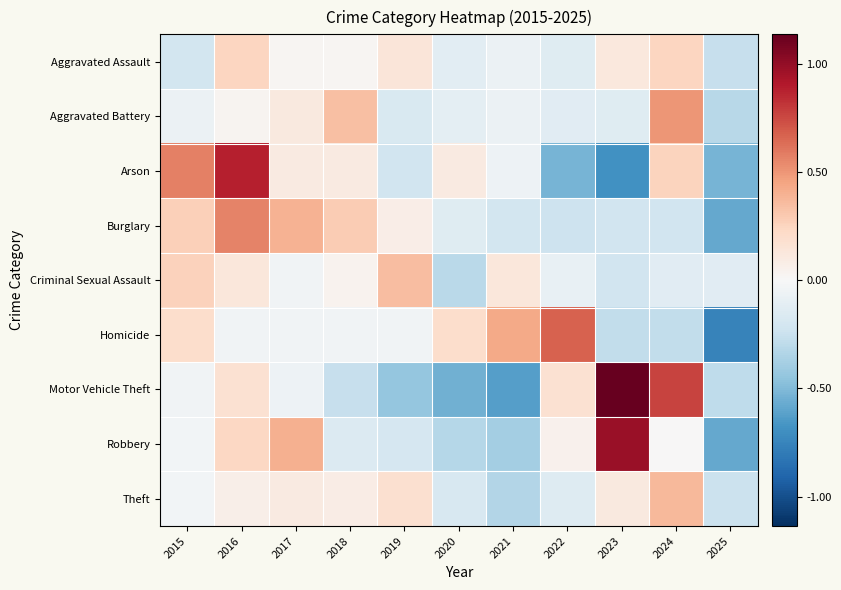

At how many categories does at least one series exceed 0?

10